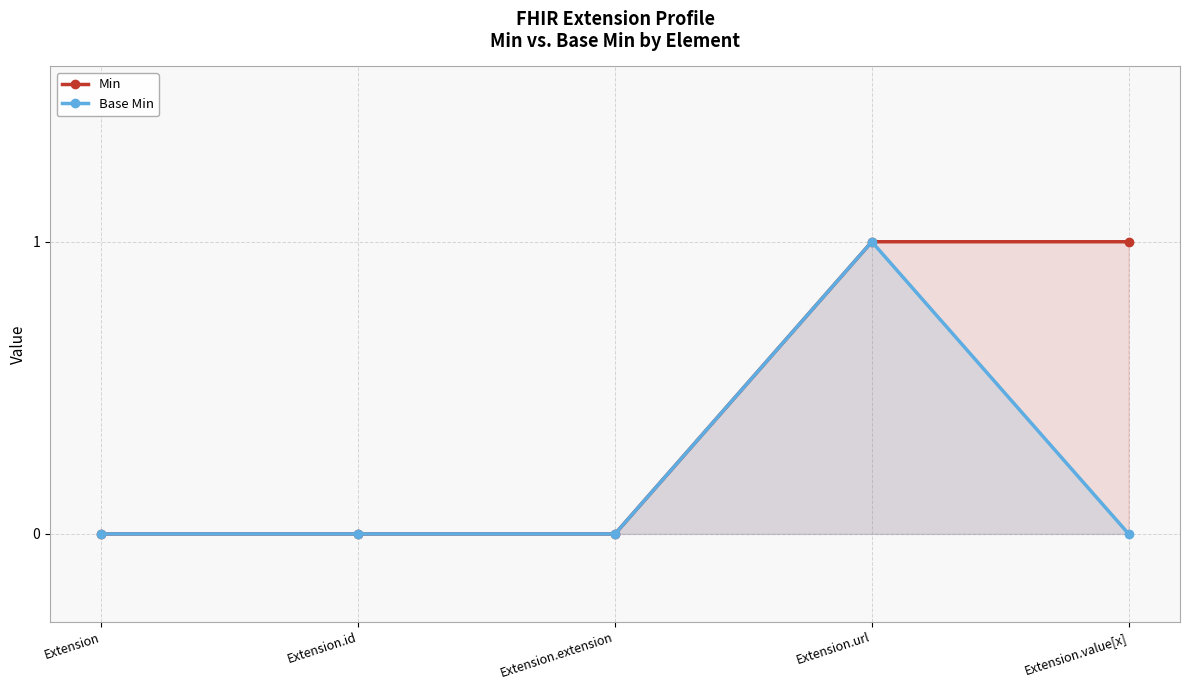

What is the label of the 3rd point from the left?

Extension.extension